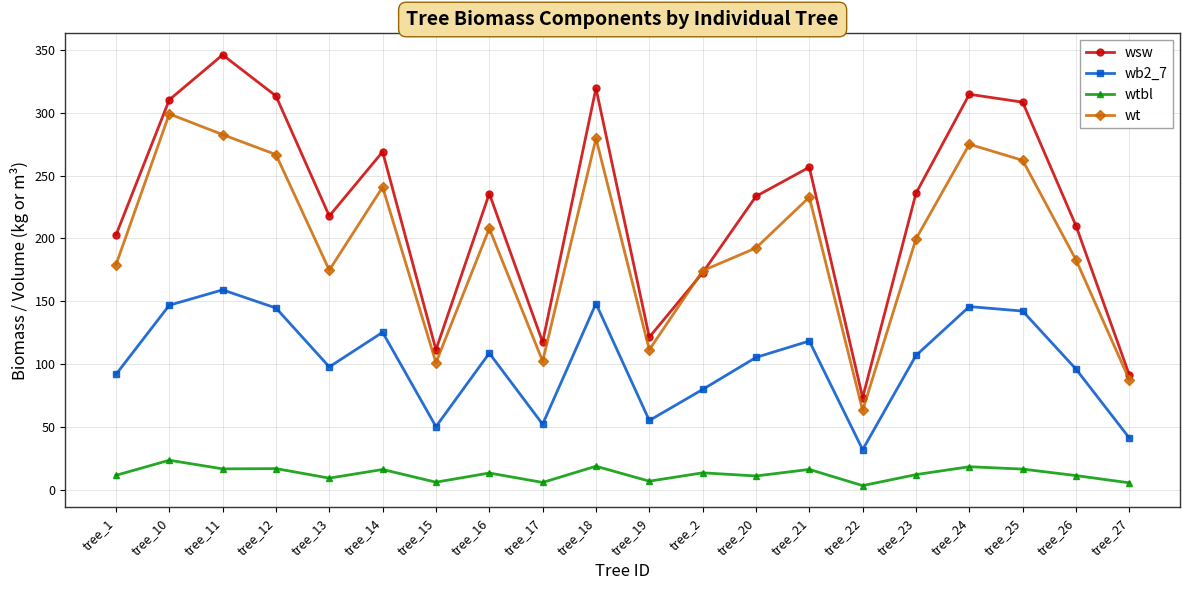

The wt series shows 101.1 at tree_15. True or false?

True